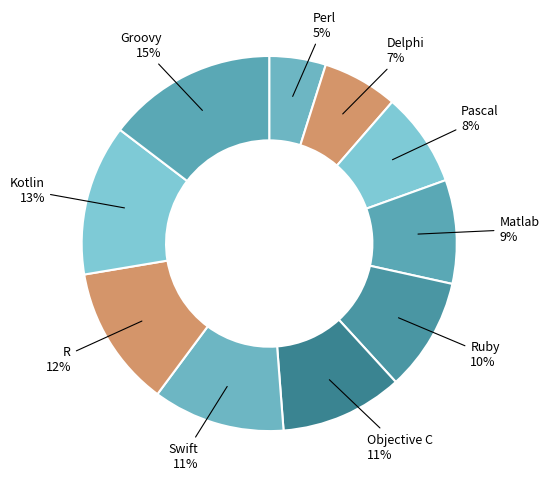

Which has a higher value, Ruby or Pascal?

Ruby